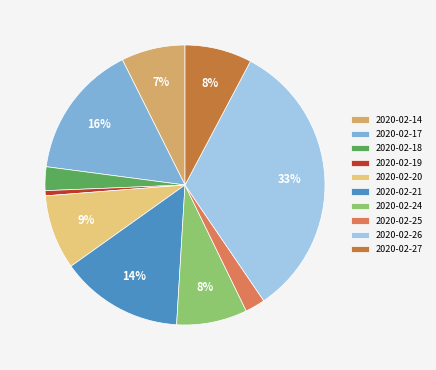

Is there any slice that represents more than half of the pie?

No